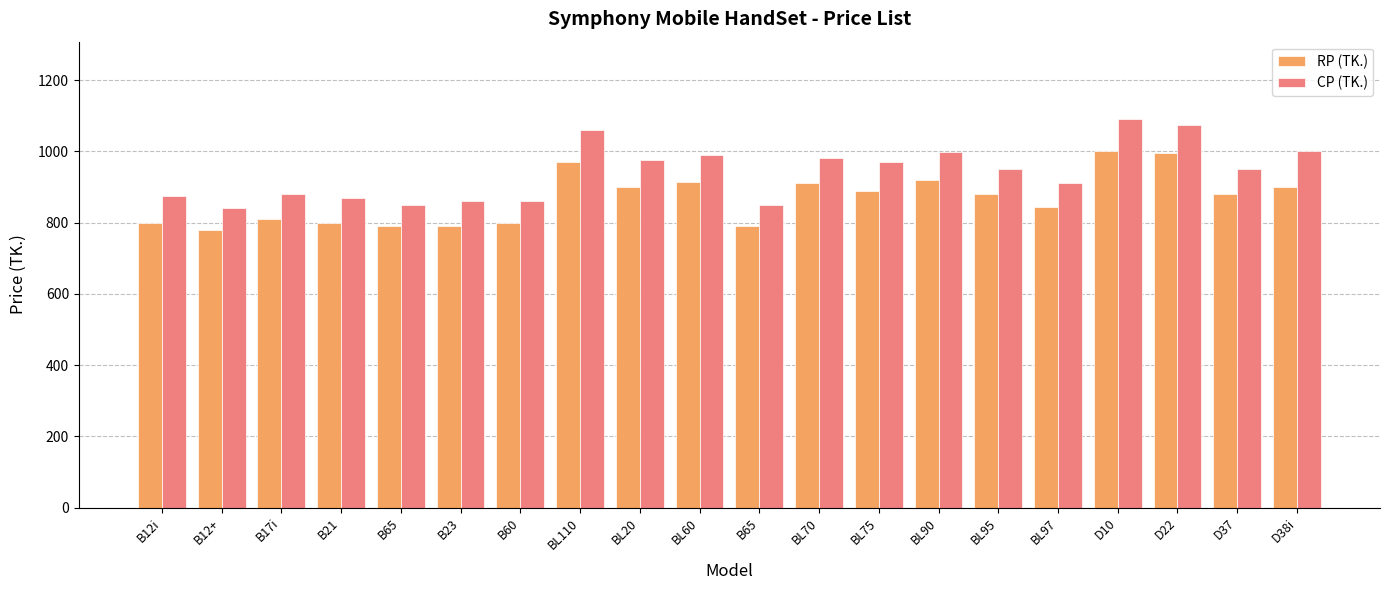

What are all the series names shown in the legend?

RP (TK.), CP (TK.)